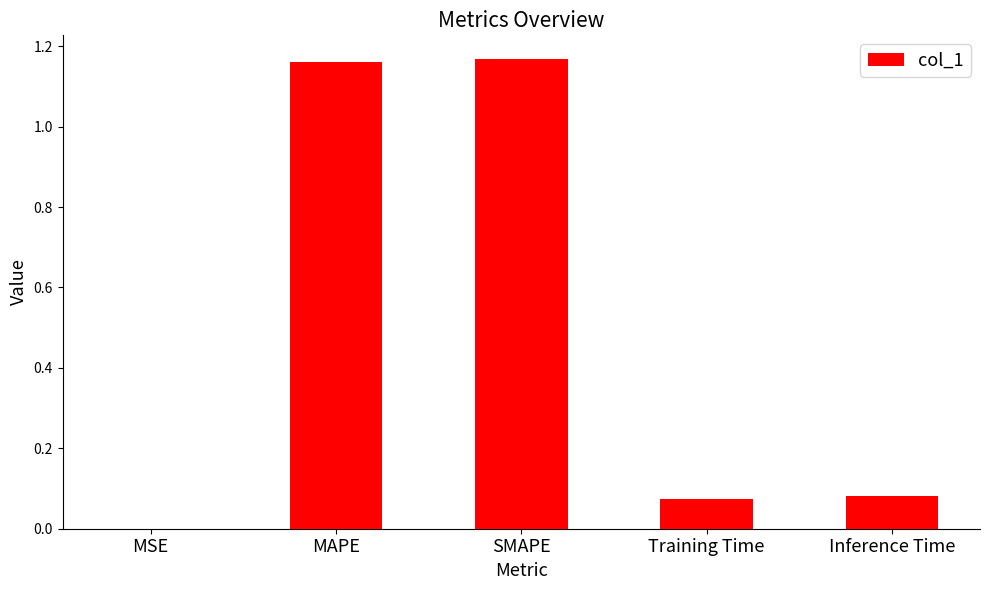

True or false: the data shows 0.0 at Inference Time.

False